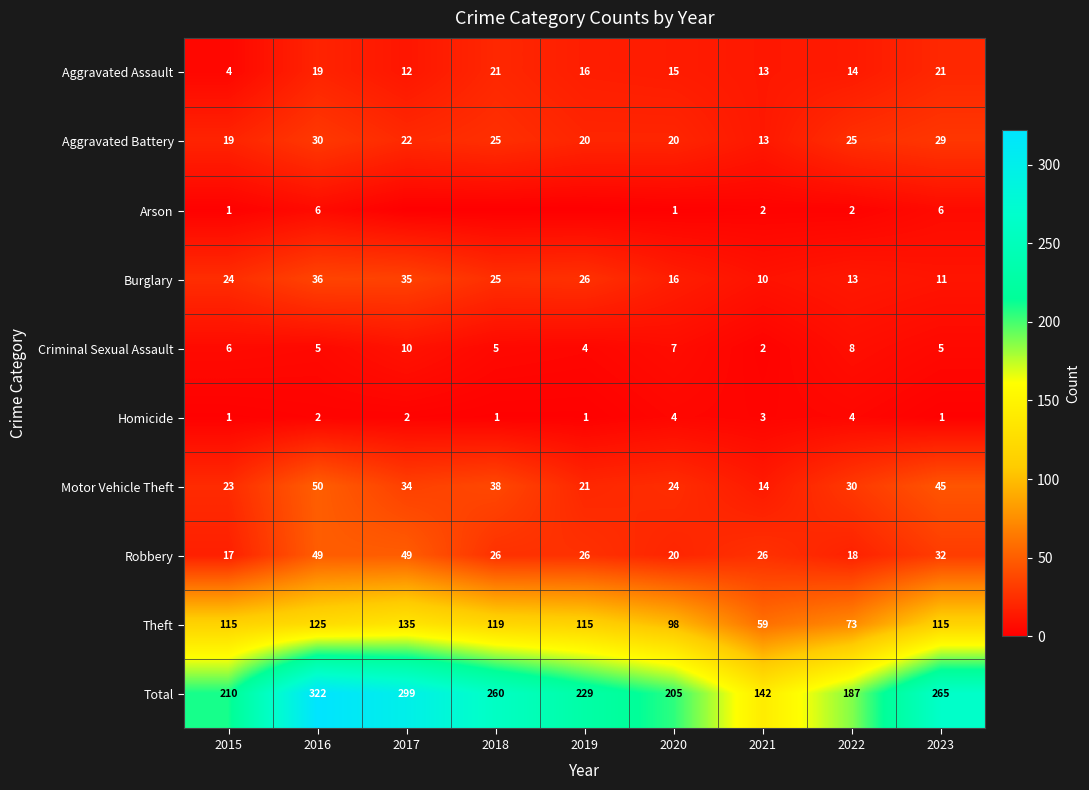

What is the difference between the second highest and minimum values in the Homicide series?

3